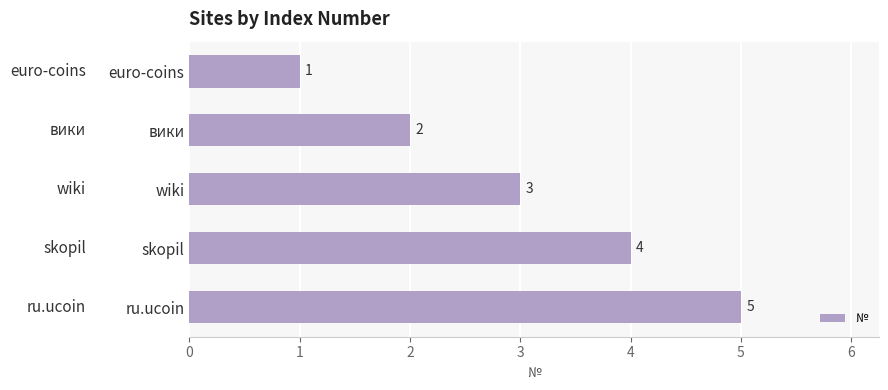

List the labels in order of value, smallest first.

euro-coins, вики, wiki, skopil, ru.ucoin